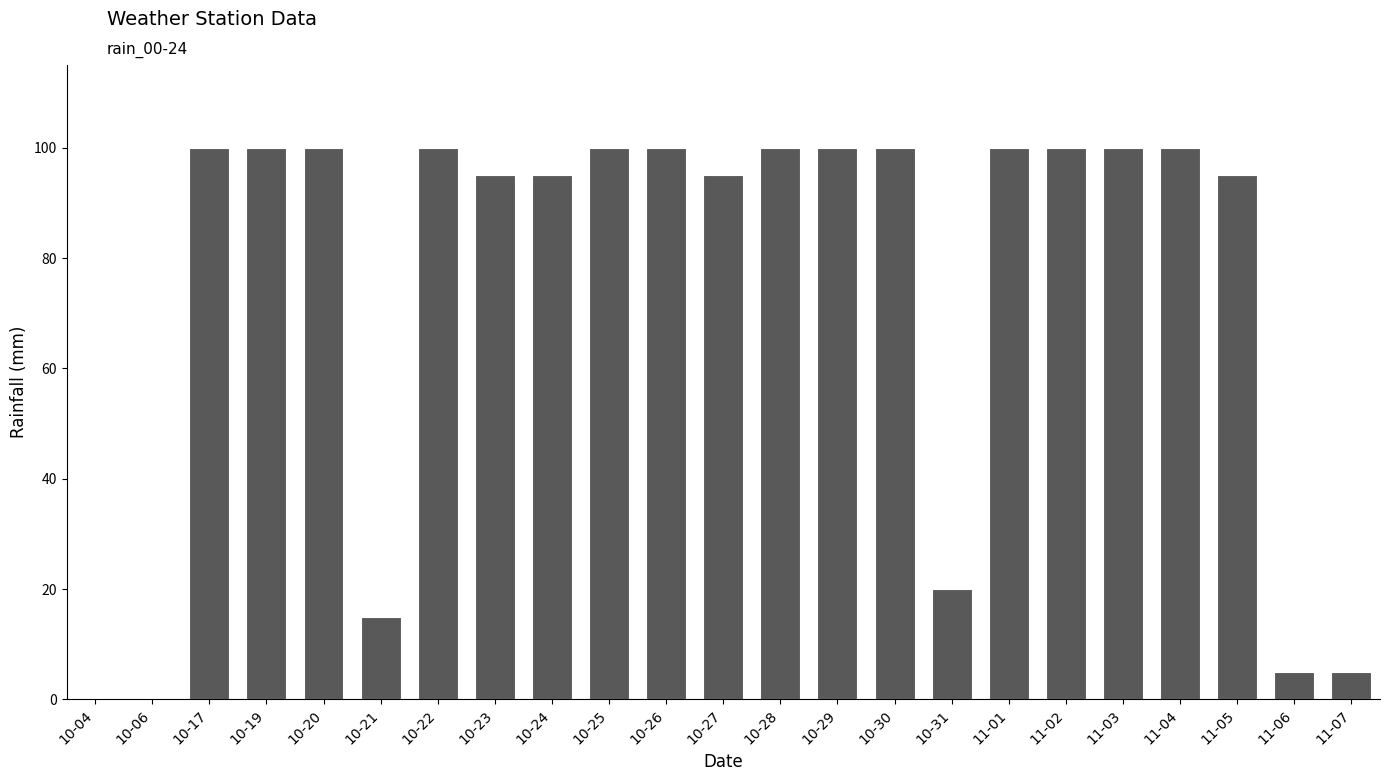

What is the change in value from 10-17 to 10-24?

-5